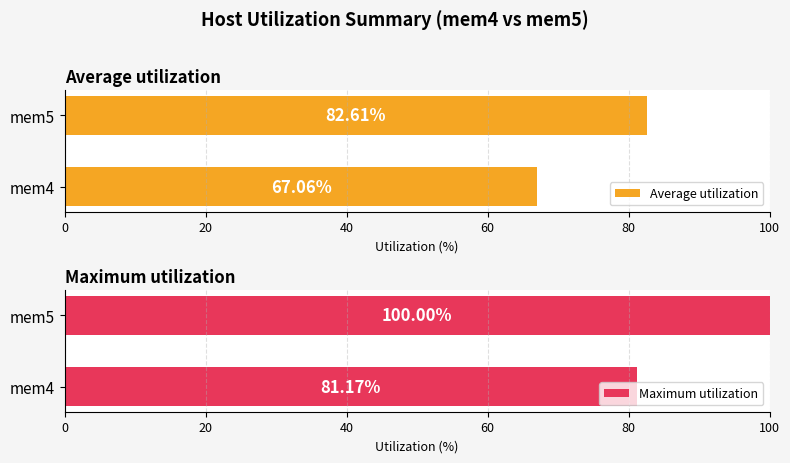

Between mem4 and mem5, which series saw the biggest shift?

Maximum utilization